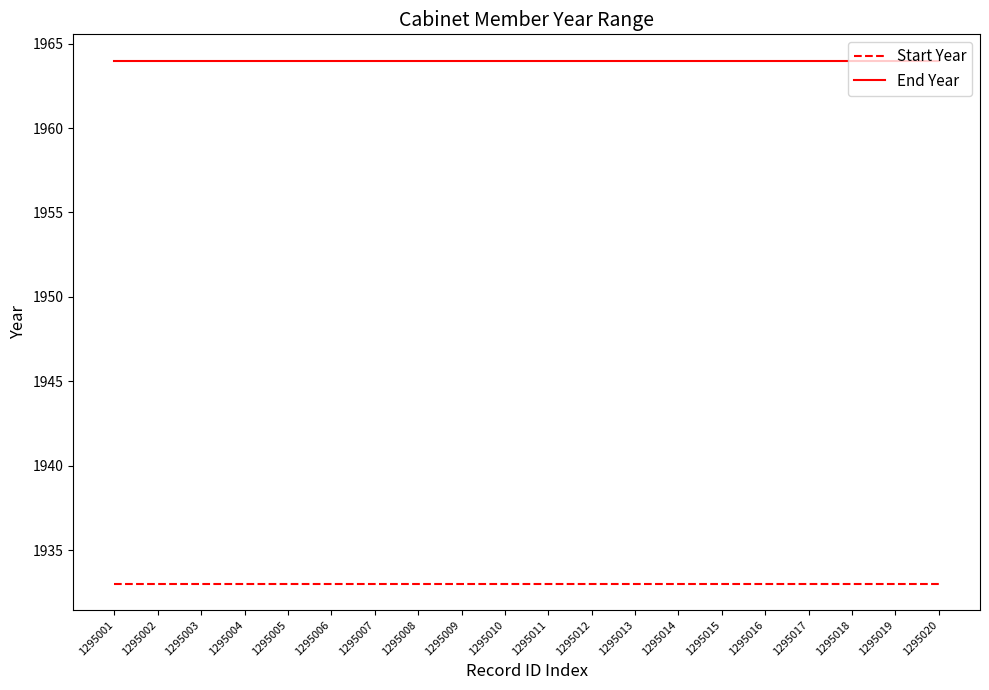

What is the total value across all series at 1295001?

3897